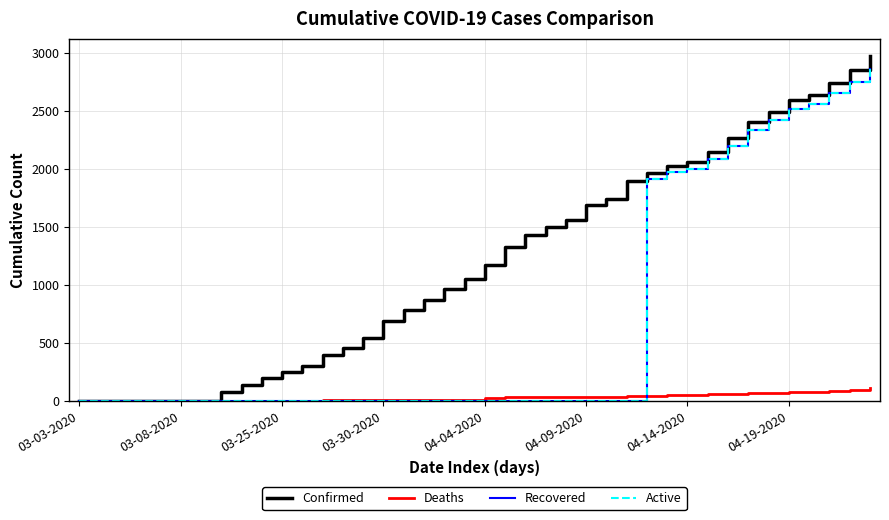

Which series has the largest total across all categories?

Confirmed